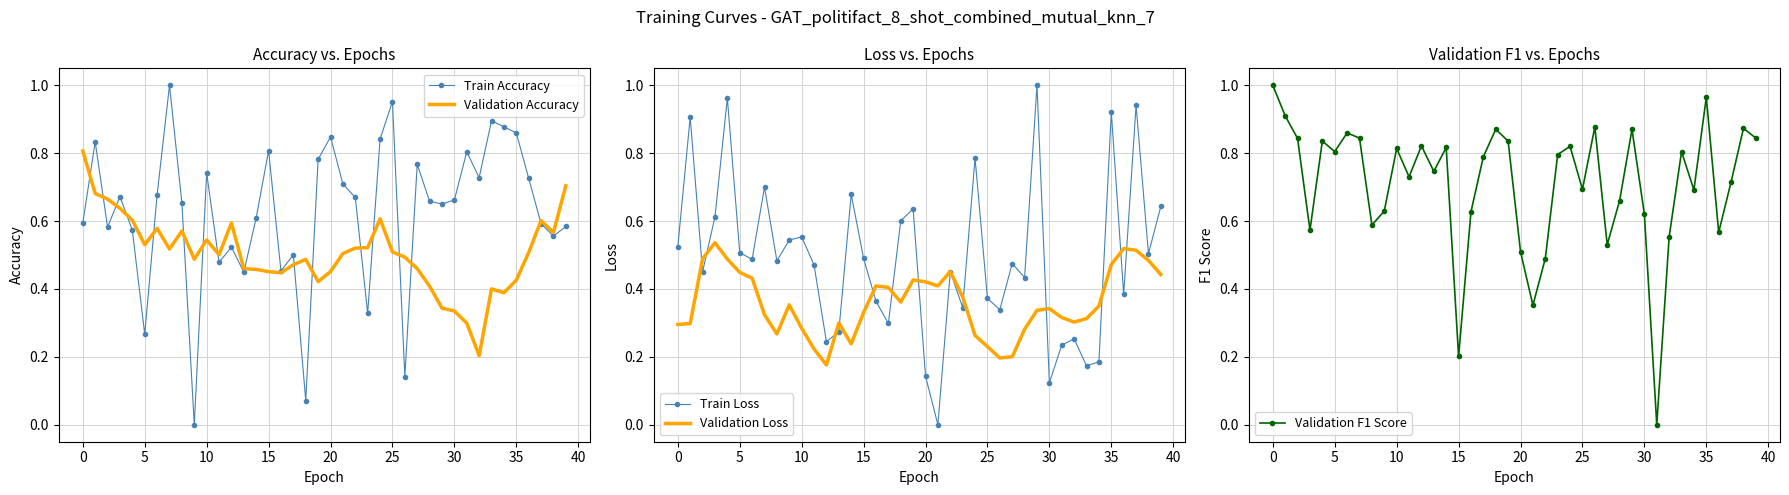

What are all the series names shown in the legend?

Train Accuracy, Validation Accuracy, Train Loss, Validation Loss, Validation F1 Score